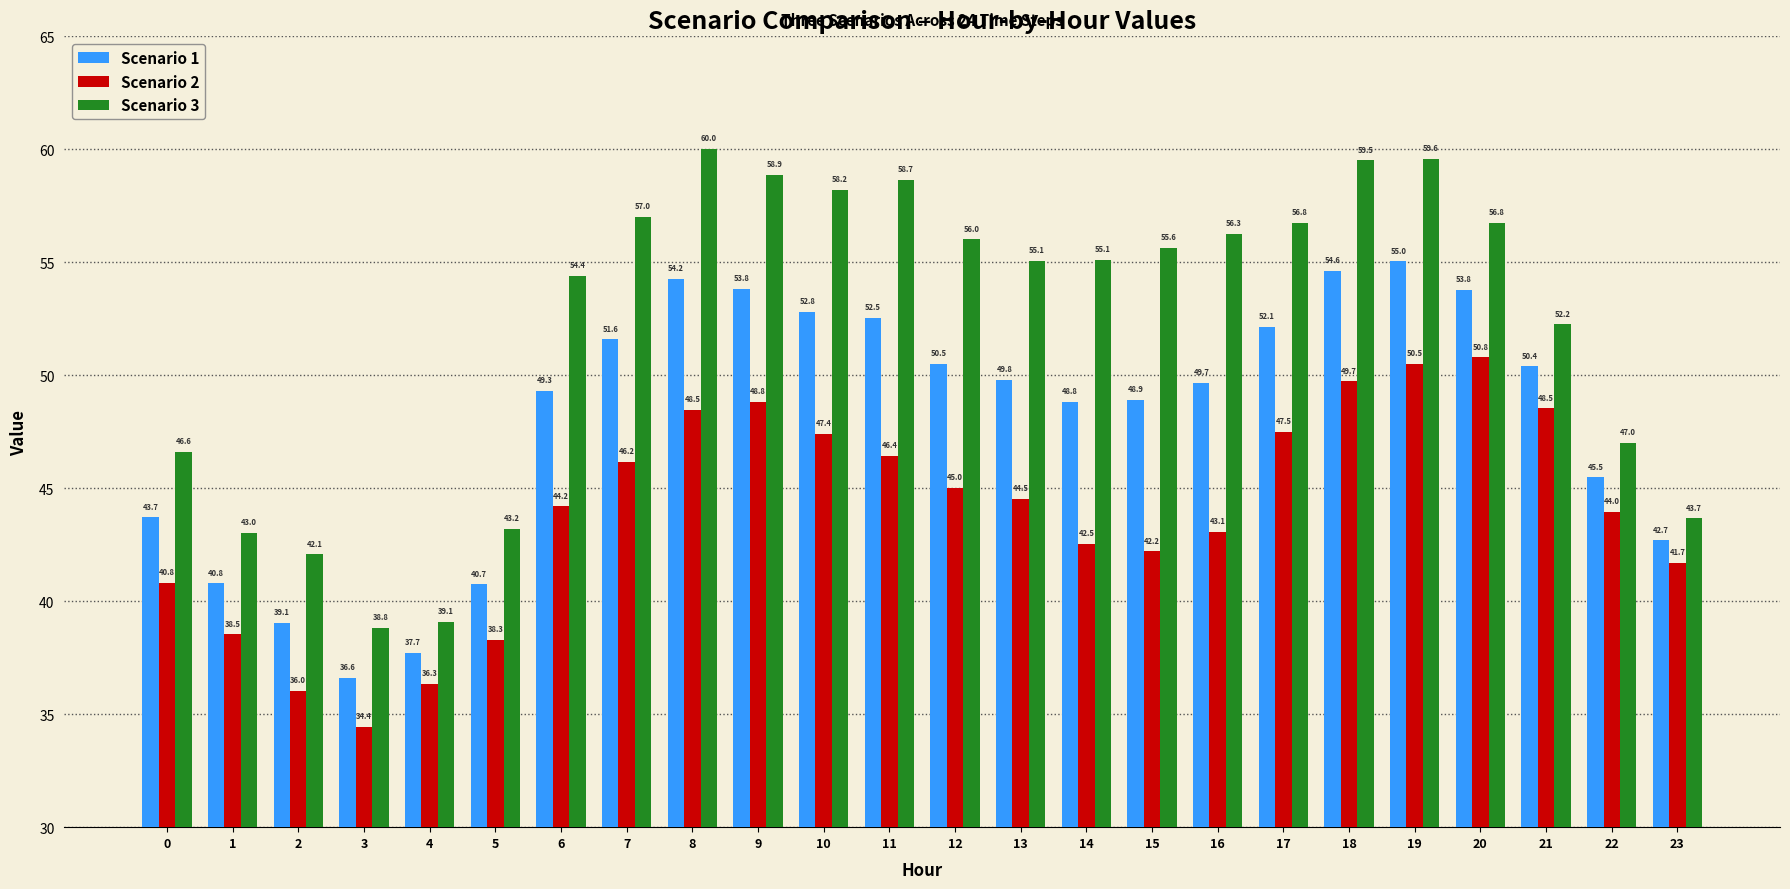

What is the difference between the Scenario 1 values at 17 and 1?

11.3